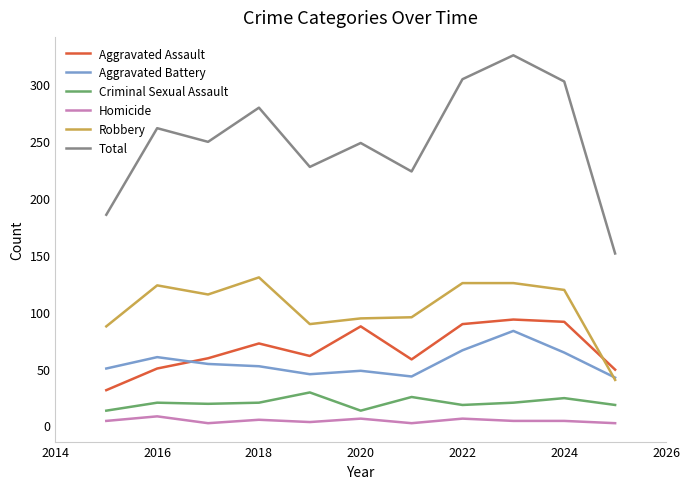

Which series has the widest spread of values?

Total